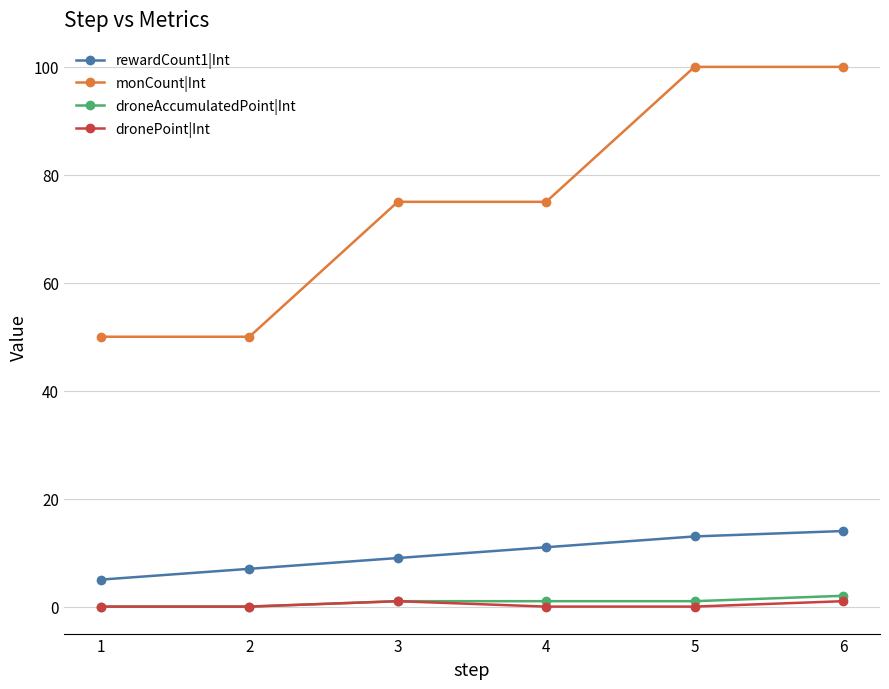

Reading left to right, what are all the values shown in this chart?

rewardCount1|Int: 5	7	9	11	13	14
monCount|Int: 50	50	75	75	100	100
droneAccumulatedPoint|Int: 0	0	1	1	1	2
dronePoint|Int: 0	0	1	0	0	1